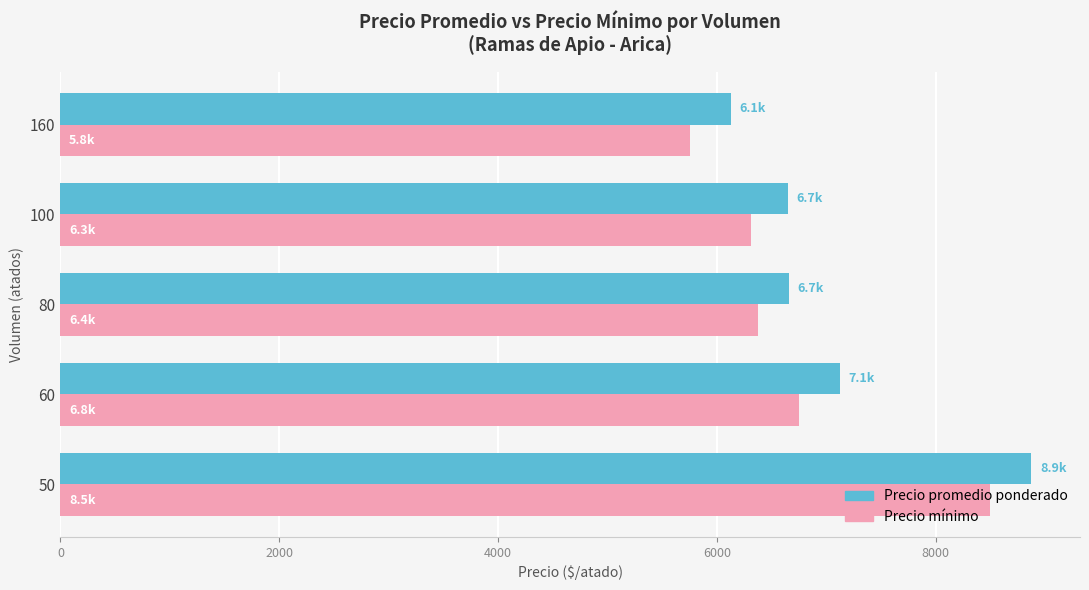

What is the difference between the highest and lowest values at 100?

337.5